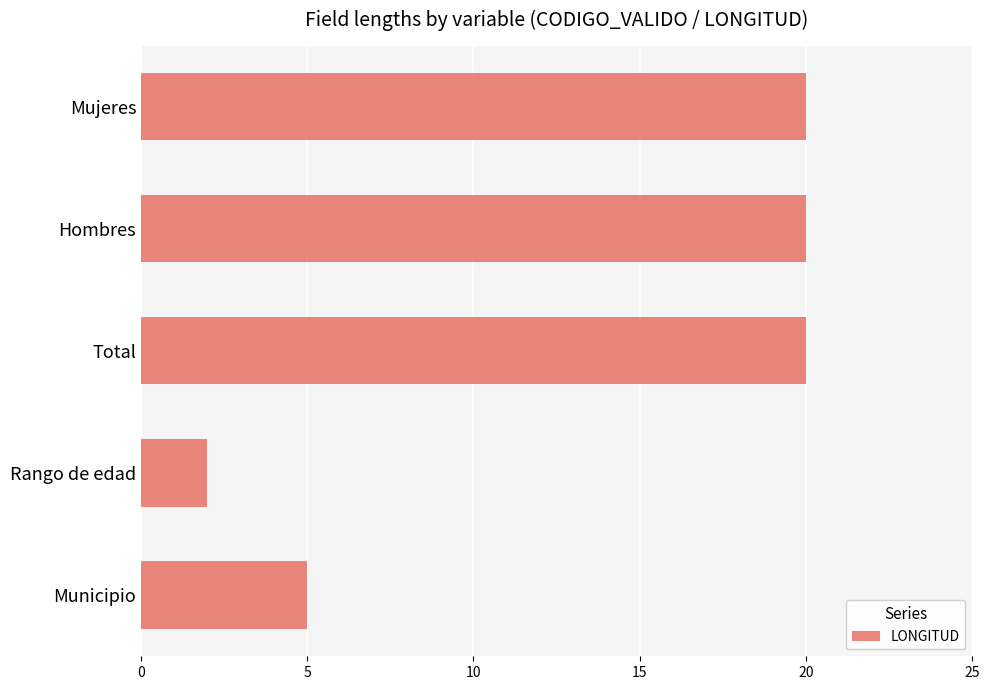

Count the values in the range 5 to 20.

4